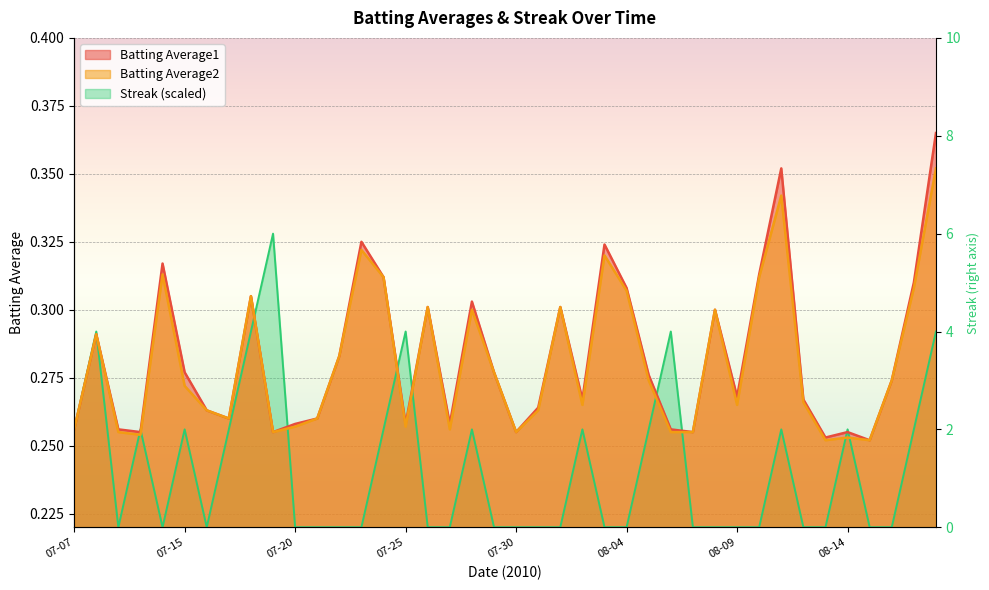

What is the value of the Batting Average1 point at the 32nd from the left?

0.3